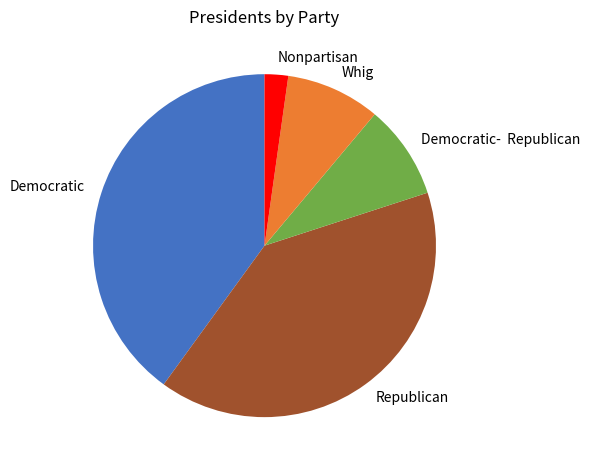

Between Democratic- Republican and Democratic, which is larger?

Democratic